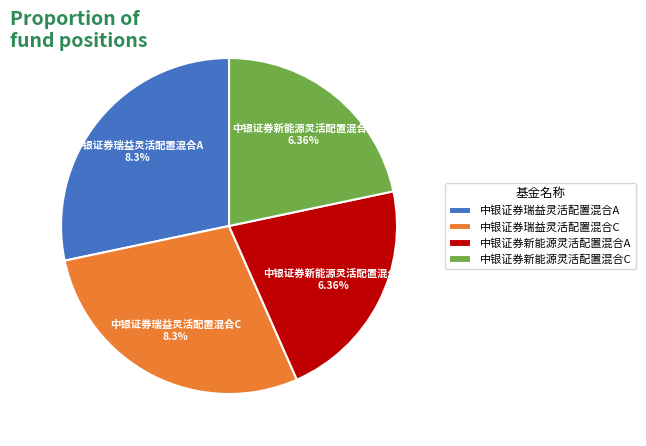

What percentage is the 中银证券新能源灵活配置混合A slice, to the nearest percent?

22%